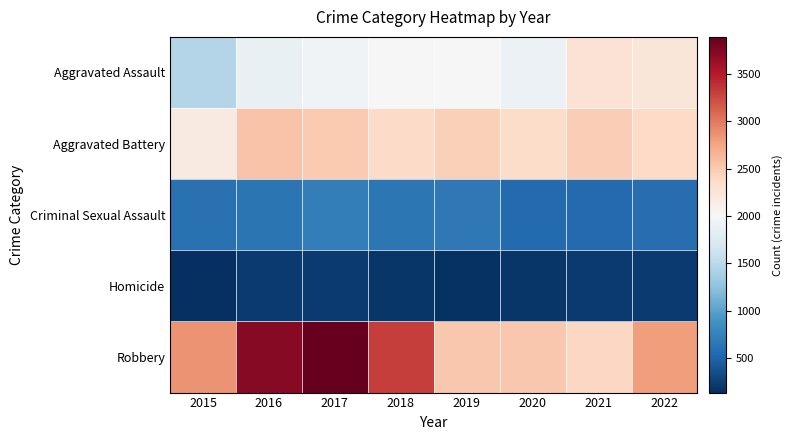

Which category has the lowest value across all series?

2015